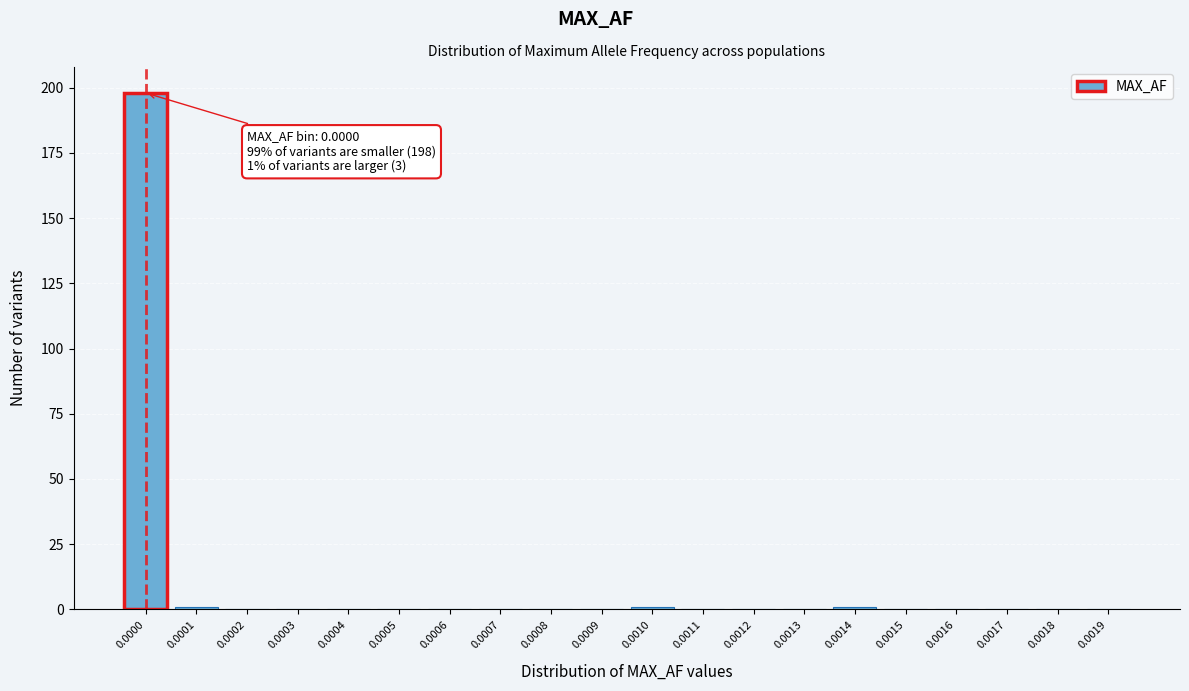

Reading left to right, transcribe all the data shown in this chart.

0.0000=198	0.0001=1	0.0002=0	0.0003=0	0.0004=0	0.0005=0	0.0006=0	0.0007=0	0.0008=0	0.0009=0	0.0010=1	0.0011=0	0.0012=0	0.0013=0	0.0014=1	0.0015=0	0.0016=0	0.0017=0	0.0018=0	0.0019=0